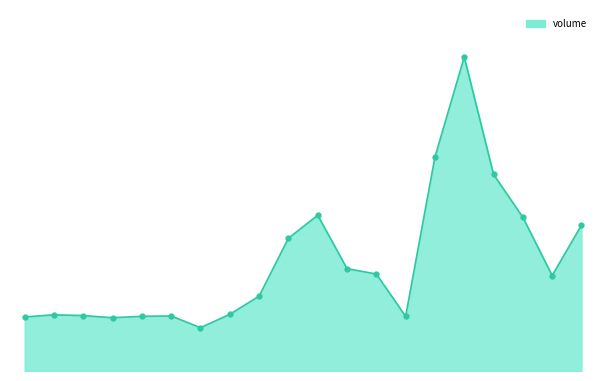

Does the chart have visible grid lines?

No